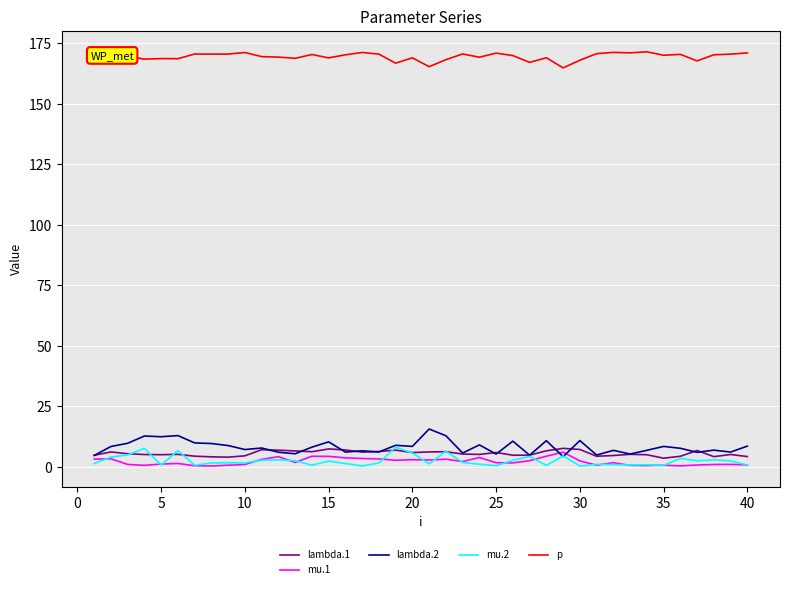

Which series has the largest total across all categories?

p